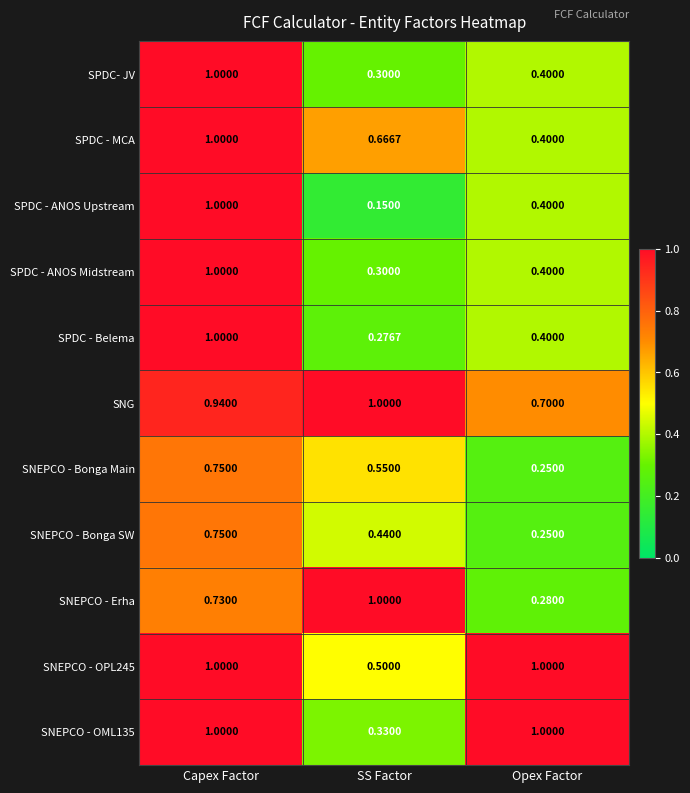

At which label is SPDC- JV closest to 0?

SS Factor